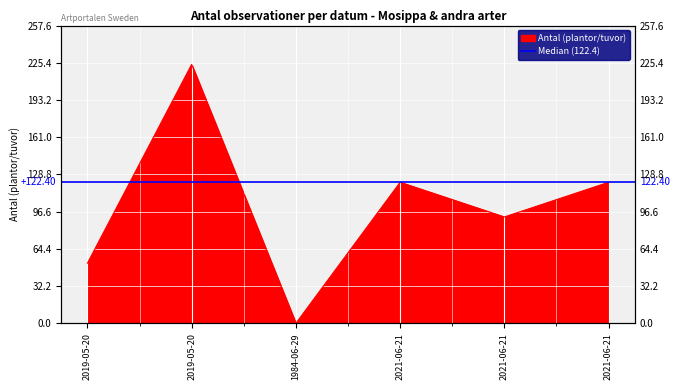

What is the difference between the maximum and second lowest values?

172